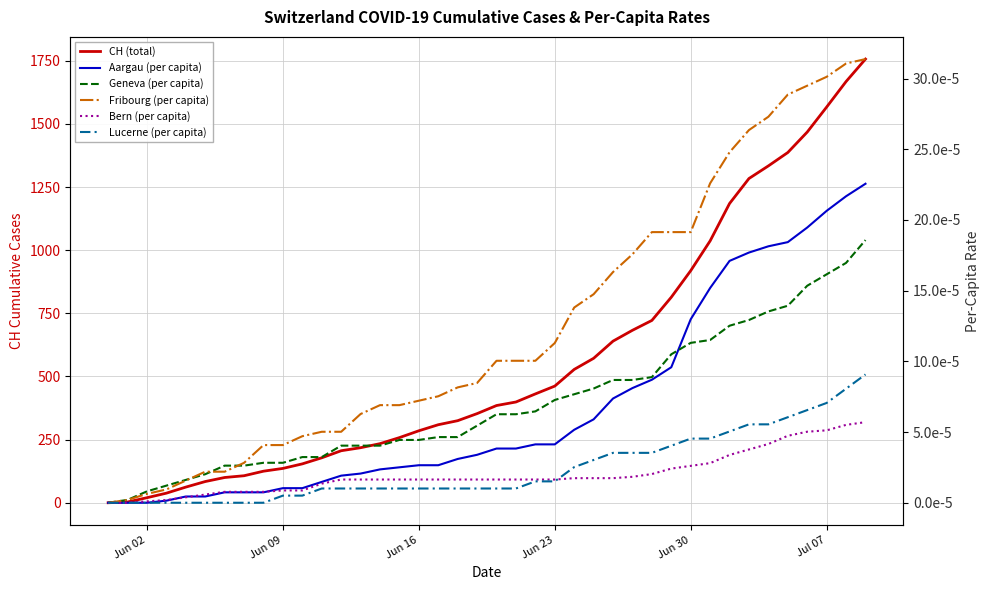

What are all the series names shown in the legend?

CH (total), Aargau (per capita), Geneva (per capita), Fribourg (per capita), Bern (per capita), Lucerne (per capita)